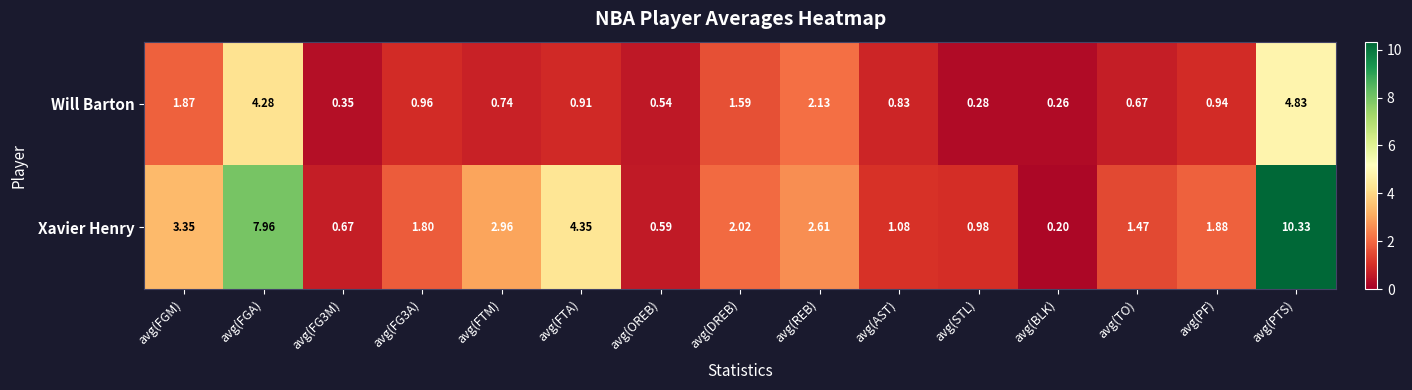

At which category does the chart reach its peak across all series?

avg(PTS)